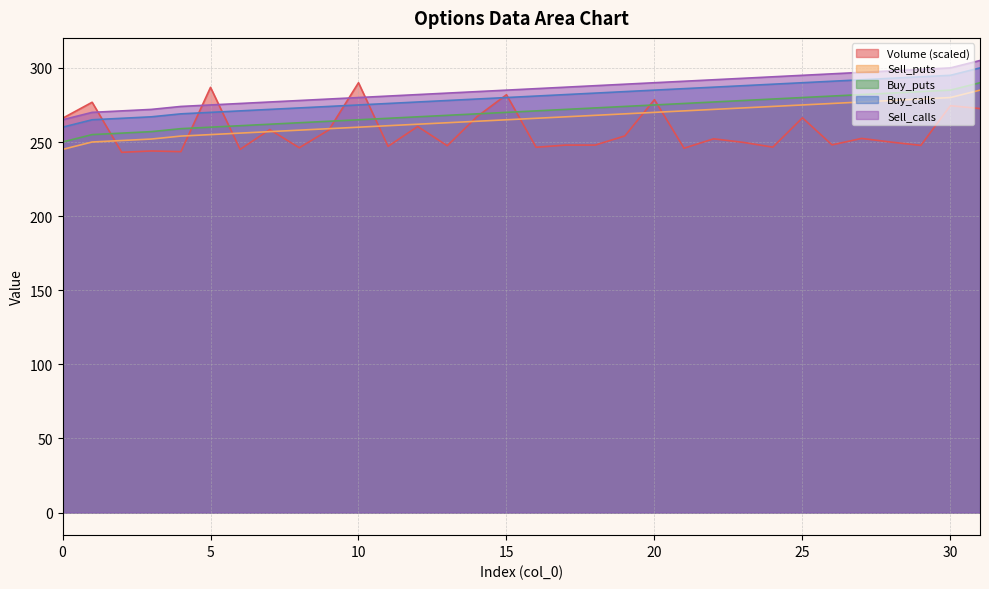

What is the maximum value for Sell_calls?

305.0